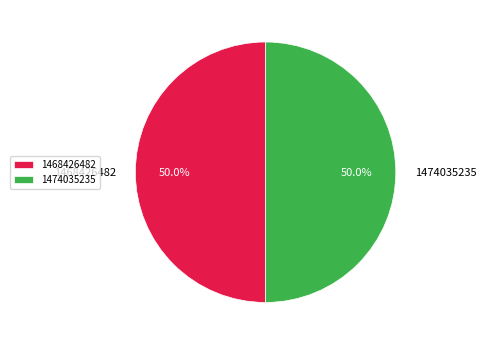

What portion of the pie excludes 1468426482?

50.0%